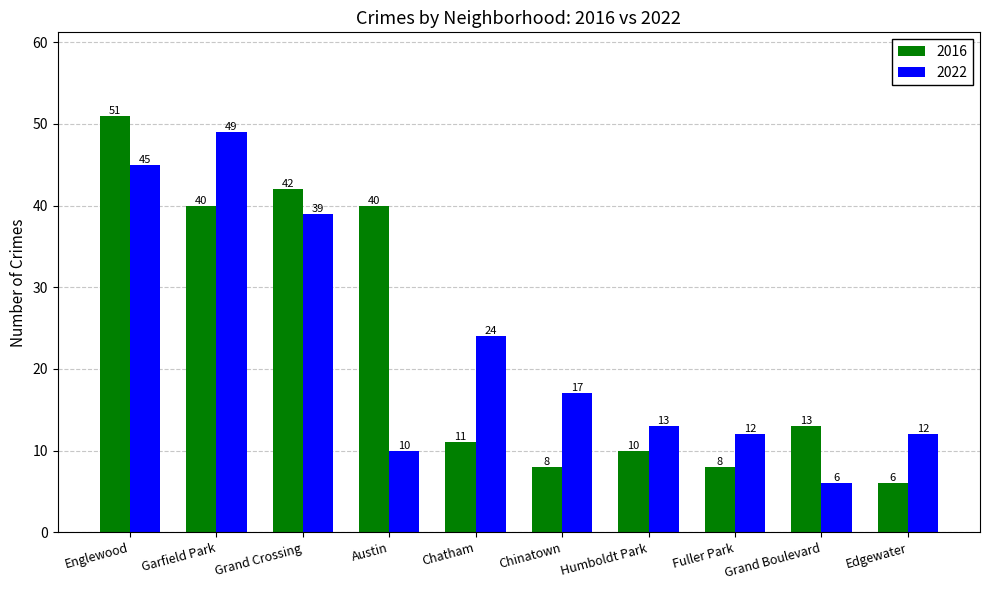

What is the approximate value of 2016 at Grand Boulevard?

13